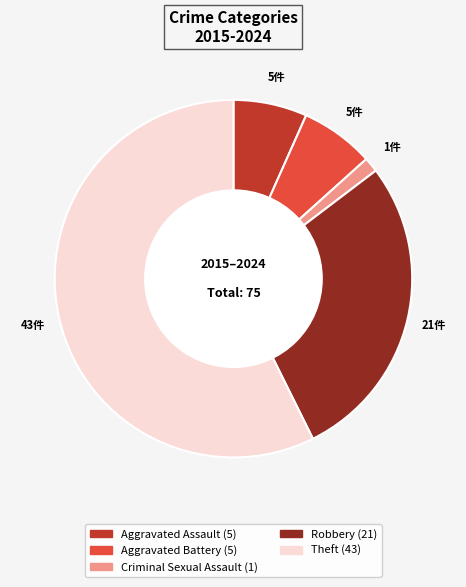

Do Aggravated Assault and Criminal Sexual Assault together represent more than half of the pie?

No